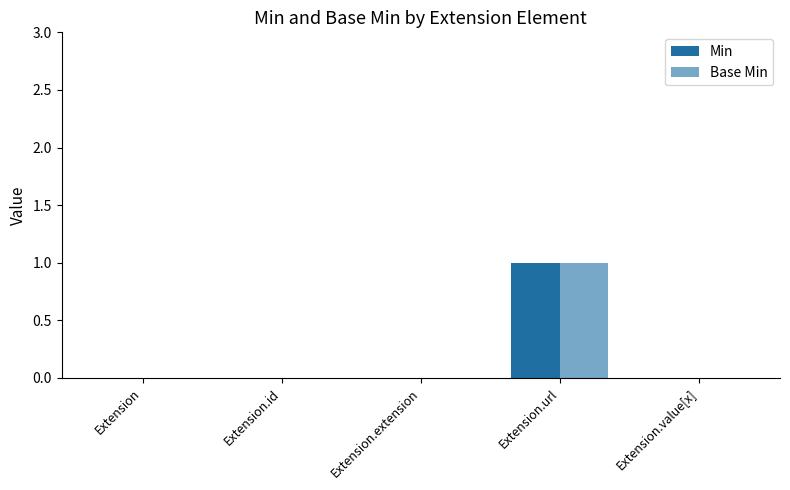

Reading left to right, list all the values displayed in this chart.

Min: 0	0	0	1	0
Base Min: 0	0	0	1	0